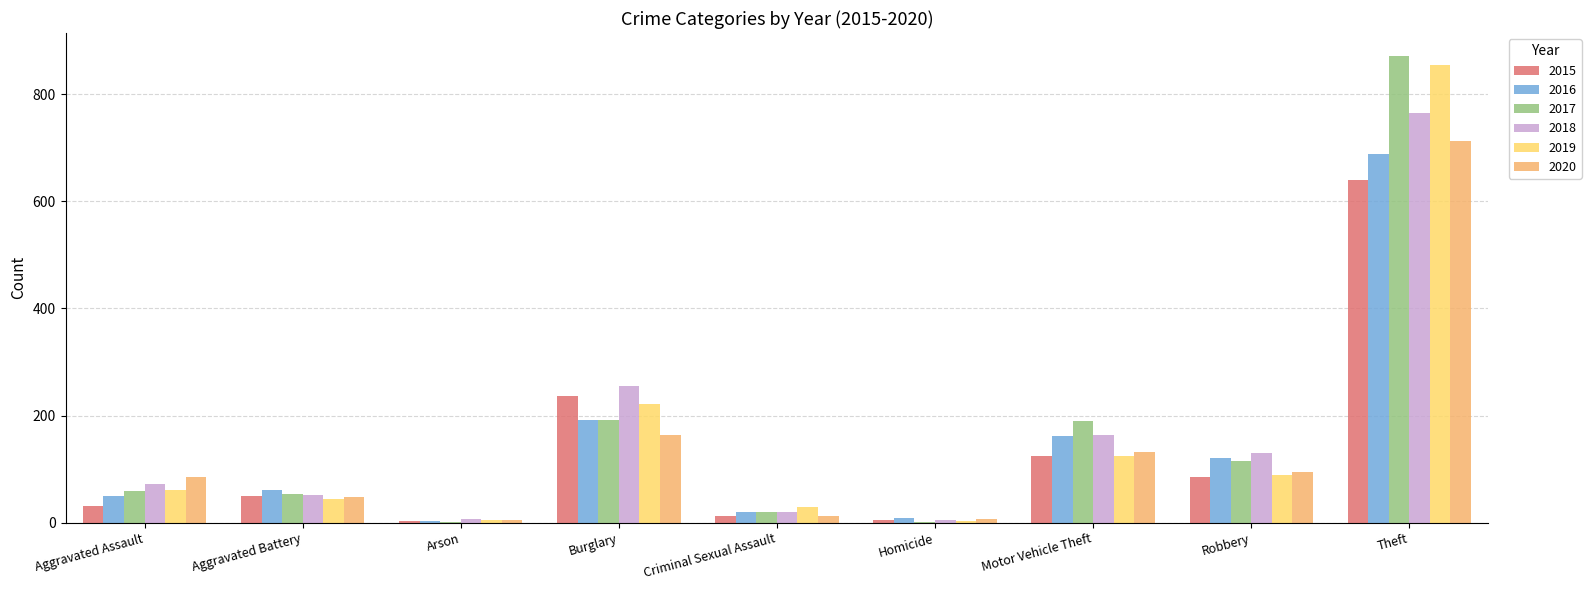

What is the maximum value for 2016?

689